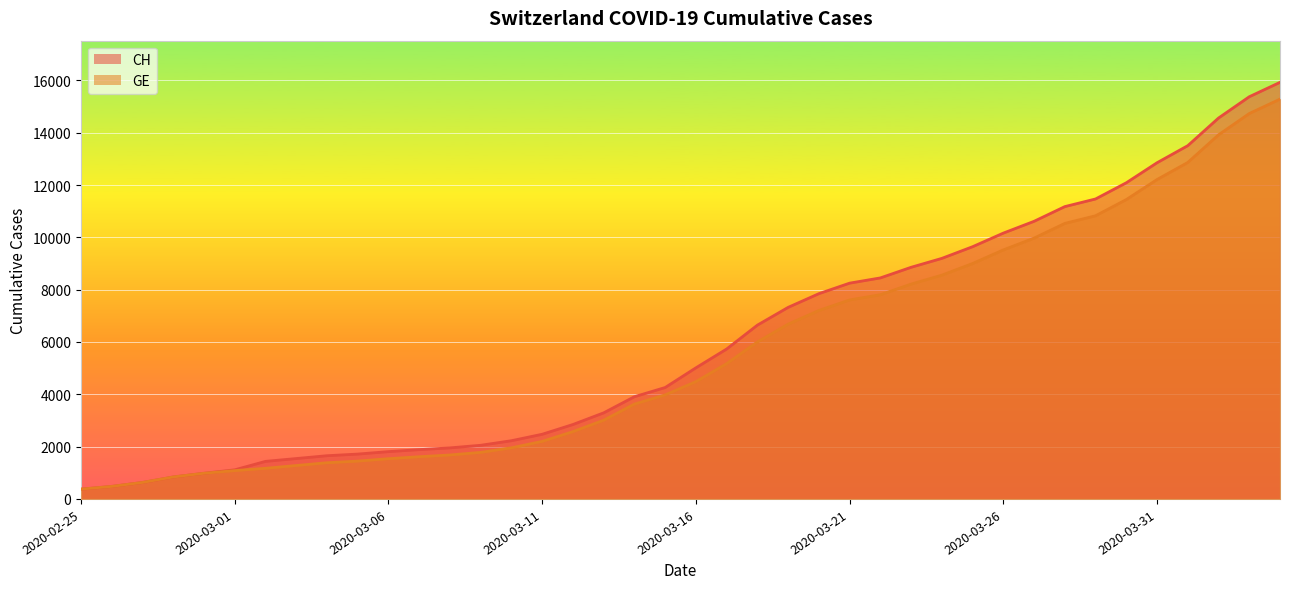

At which category is the sum across all series the highest?

2020-04-04